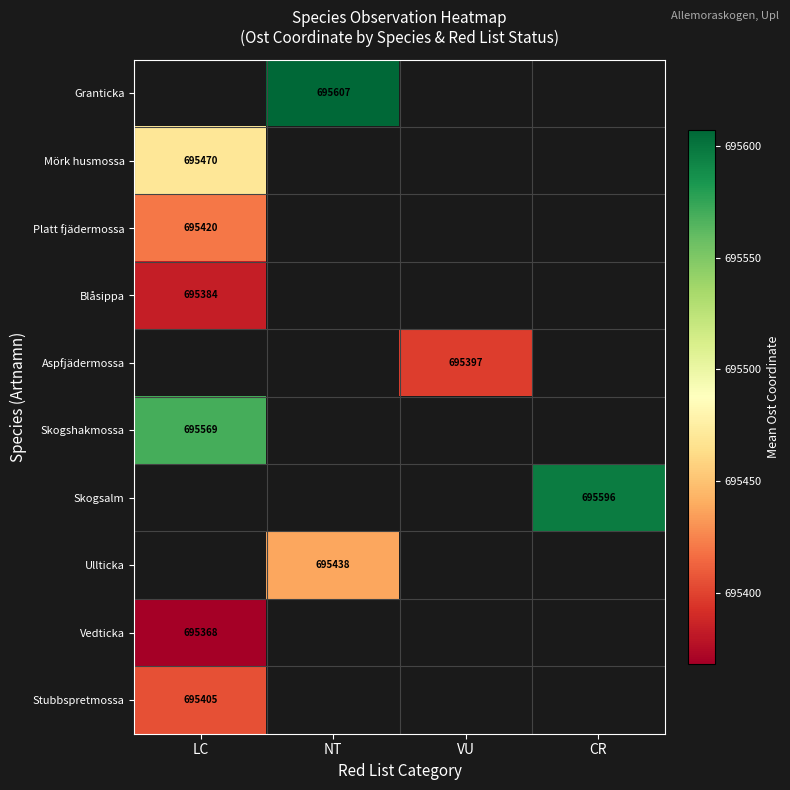

Between VU and LC, which is larger?

LC